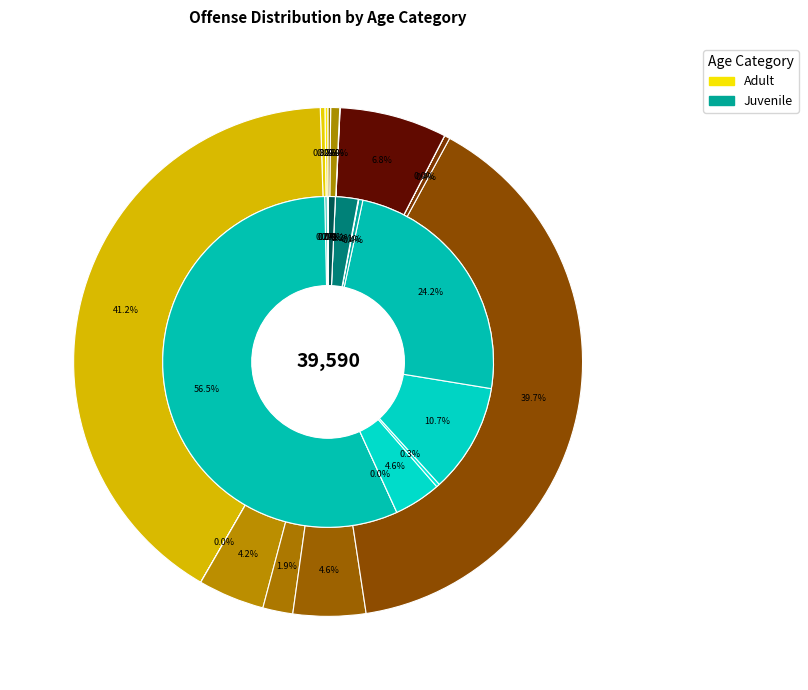

What portion of the pie excludes Gambling Offenses?

100.0%